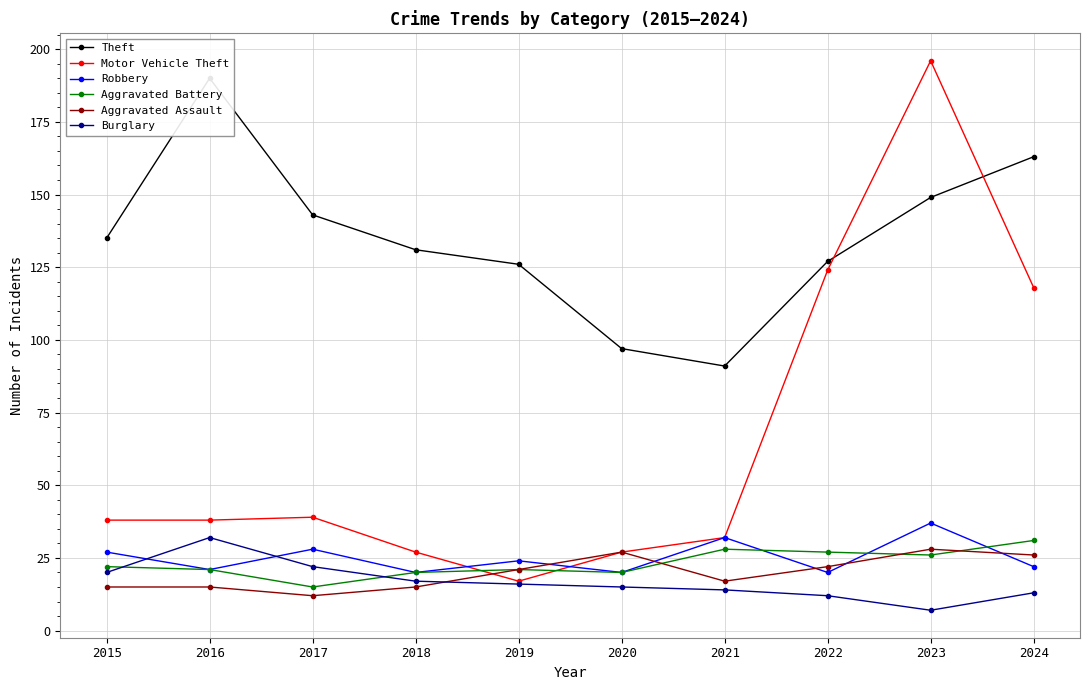

At which category does the chart reach its minimum across all series?

2023